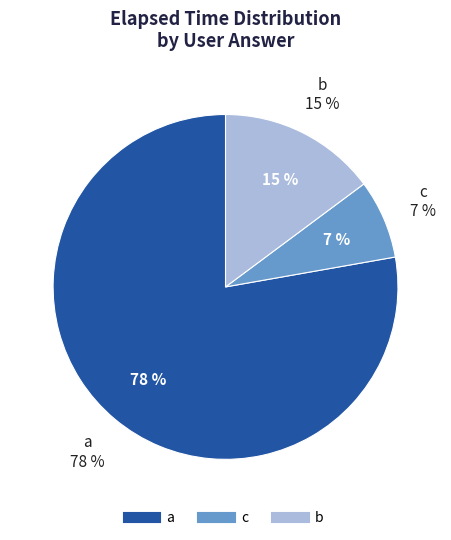

What is the ratio of the value at b (q297) to the value at c (q3692)?

2.0